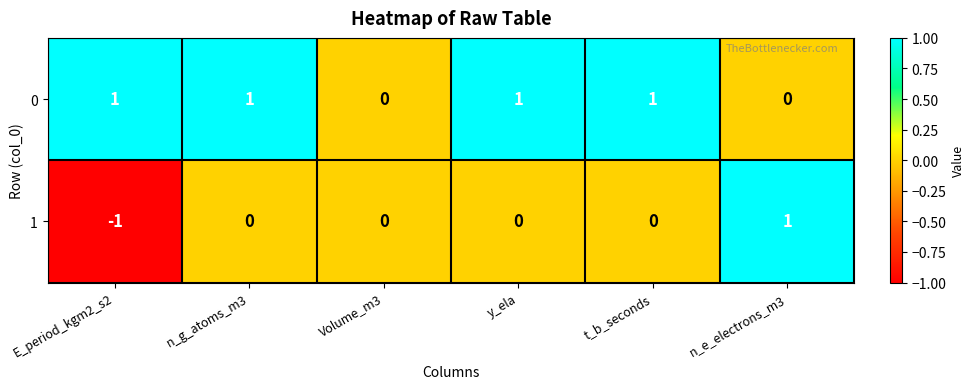

Which category has the lowest value in the 1 series?

E_period_kgm2_s2